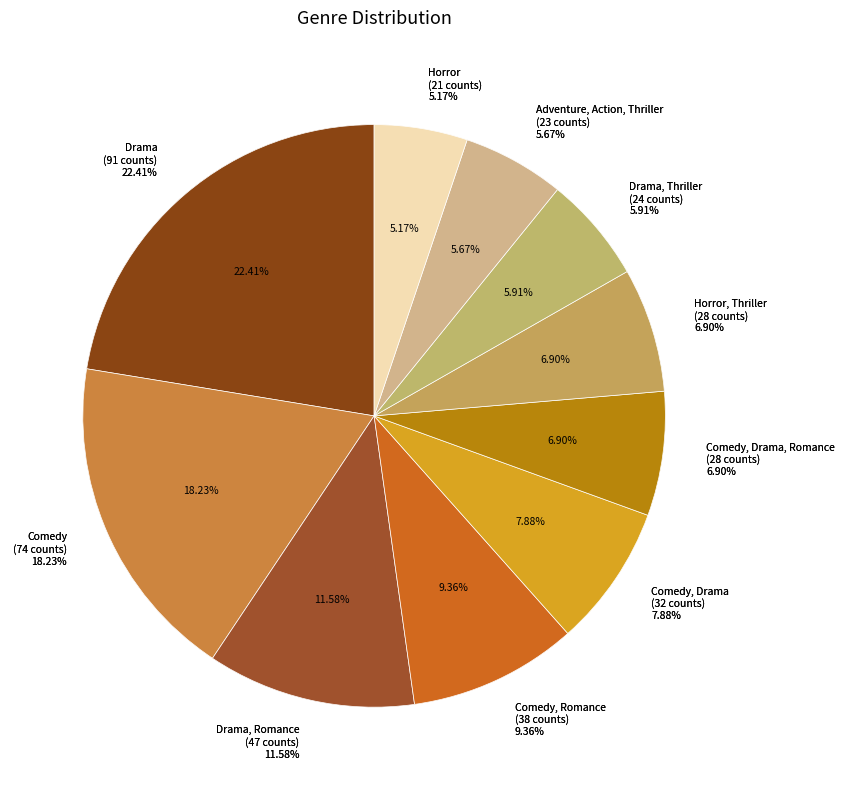

Combined, do Comedy, Drama and Drama, Romance account for over 50%?

No